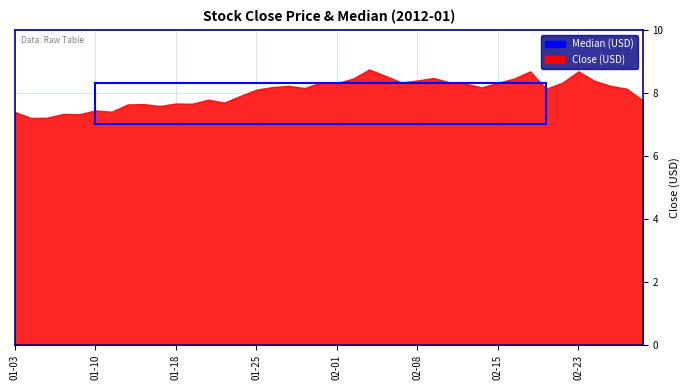

Does the chart have visible grid lines?

Yes